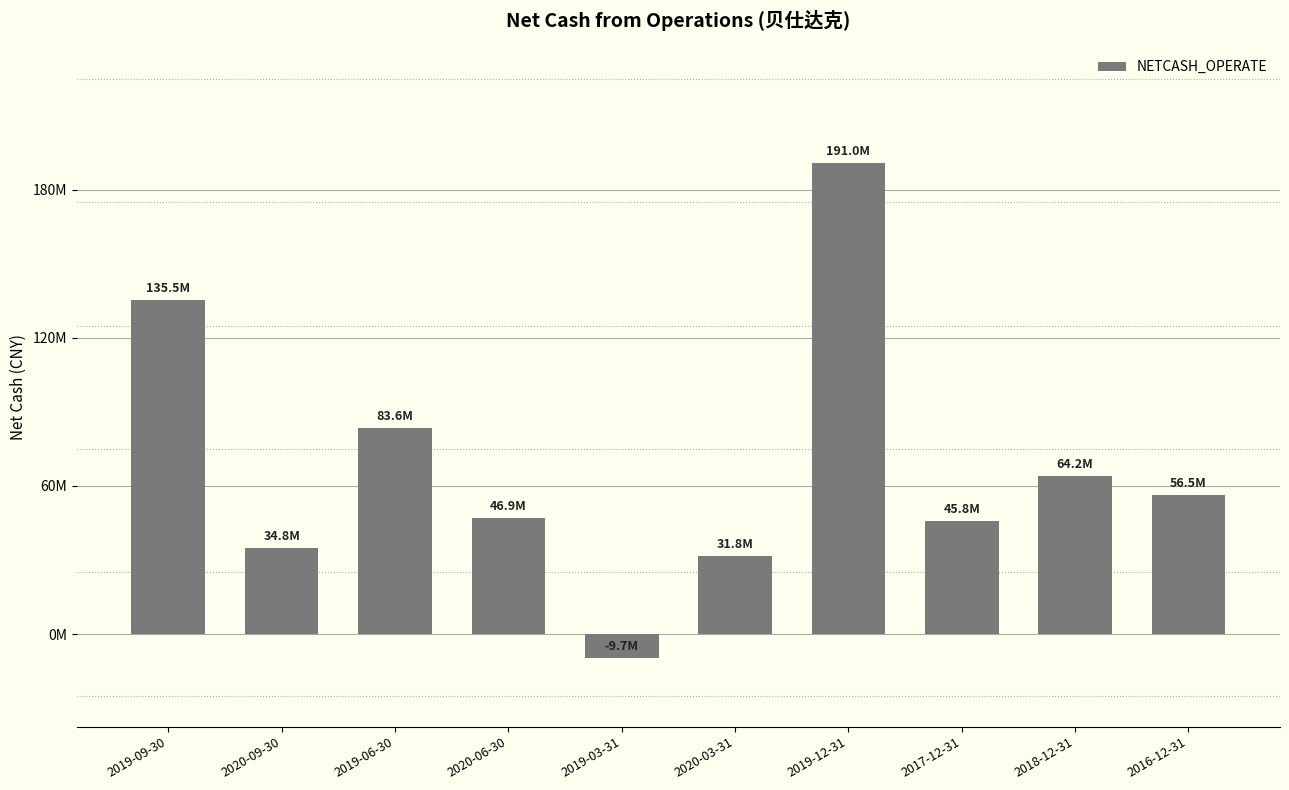

What is the sum of the values at 2020-03-31 and 2019-12-31?

222792250.9